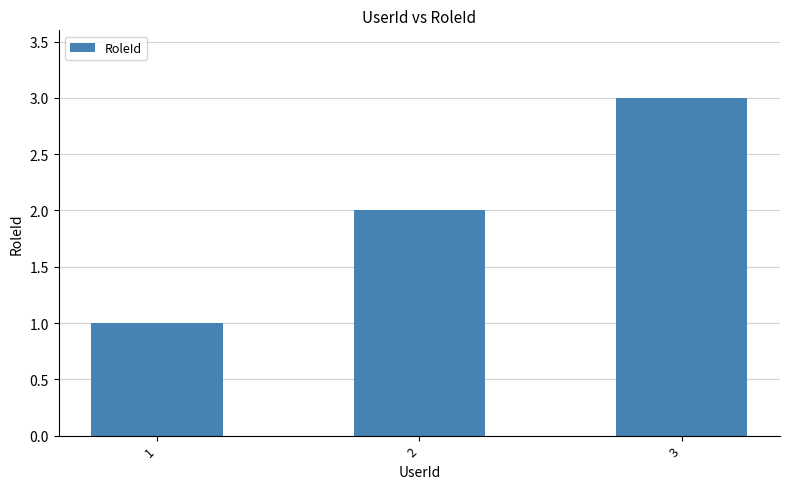

At which category does the chart reach its peak across all series?

3